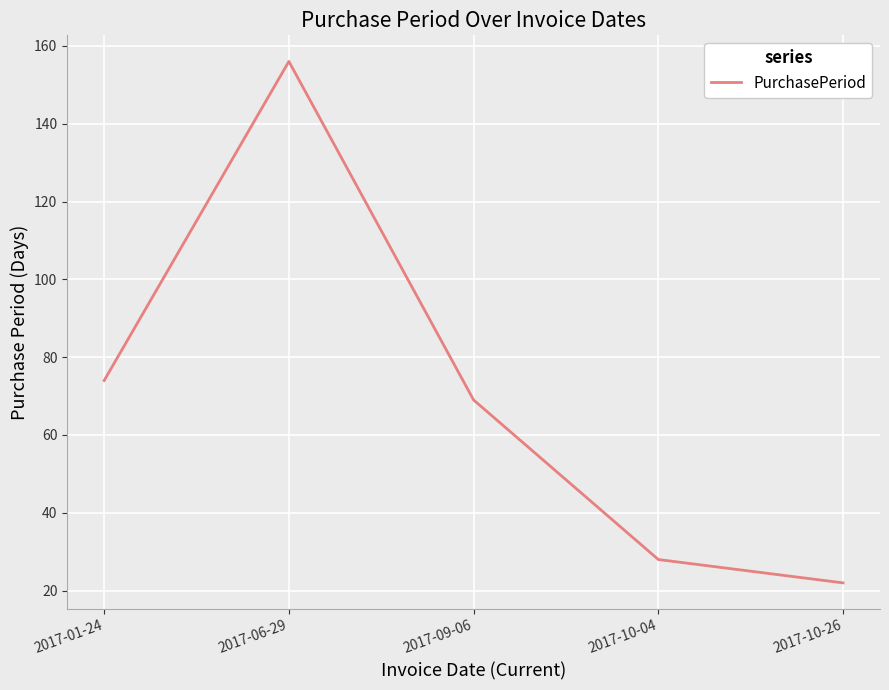

Which label corresponds to the smallest value in the chart?

2017-10-26